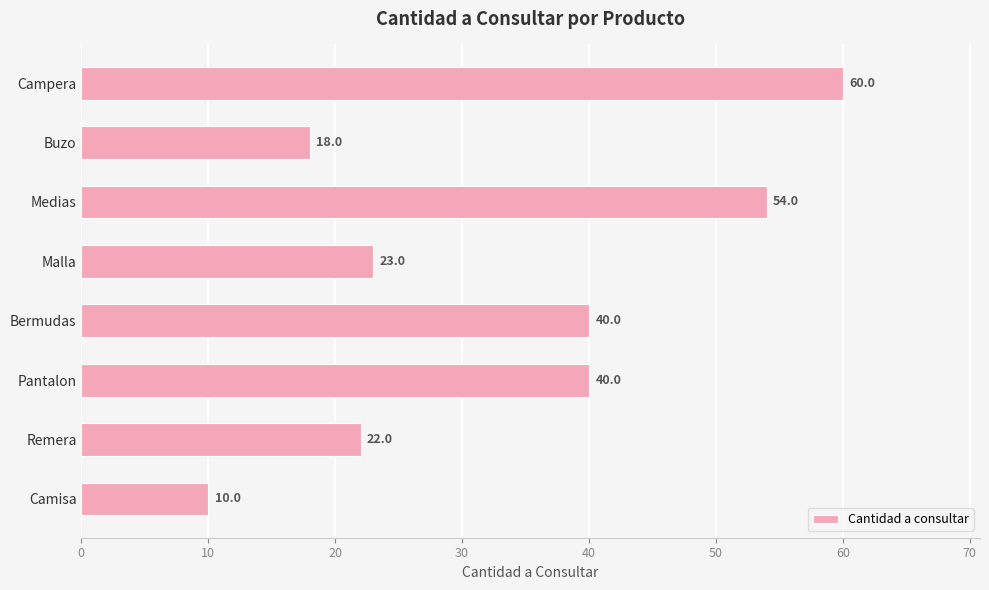

True or false: the data shows 60 at Campera.

True